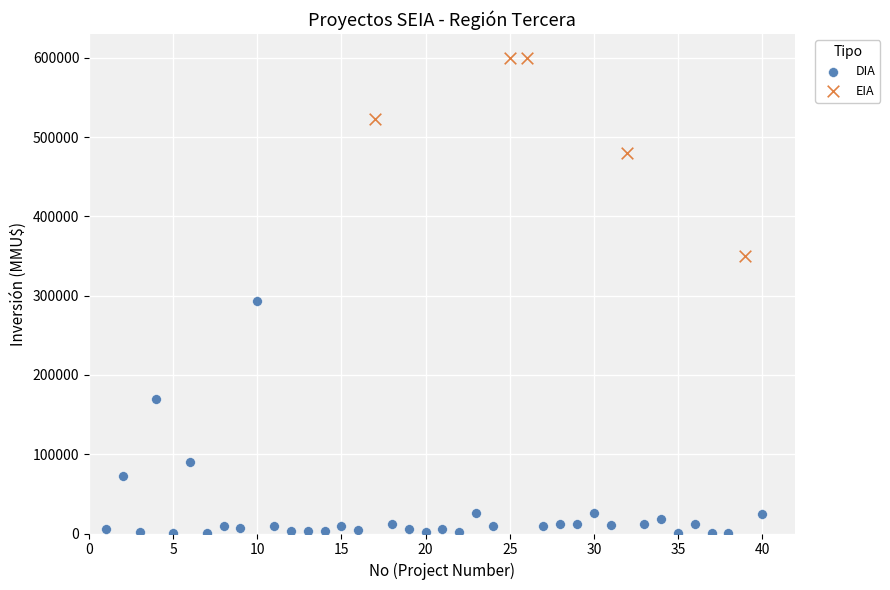

Which series contains the highest Y value?

EIA